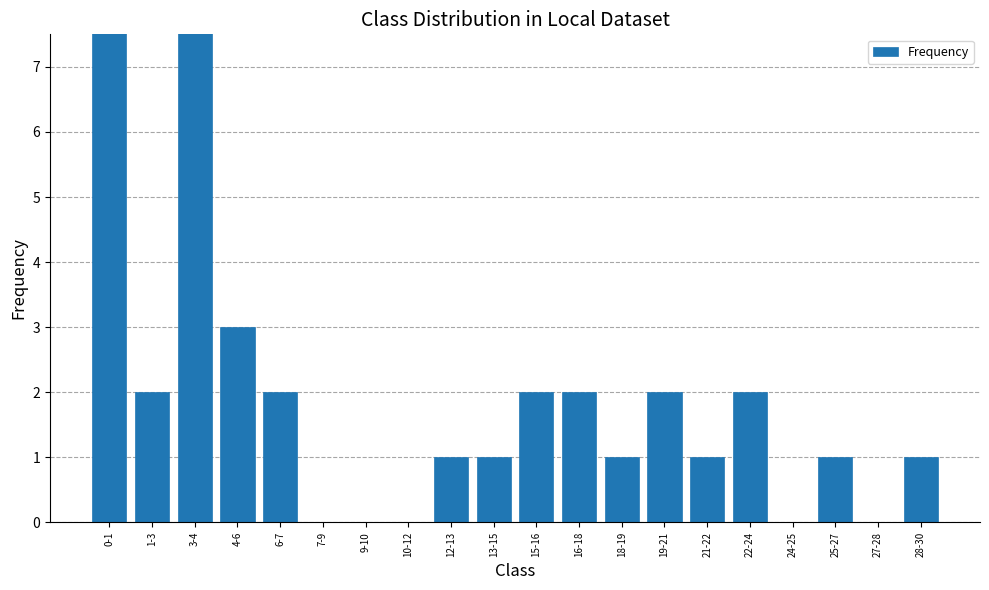

What is the average value?

2